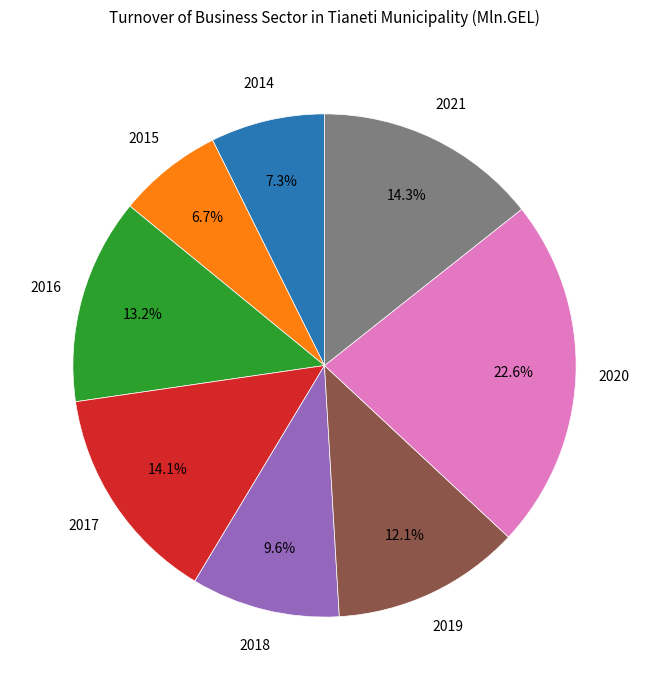

Is there a majority slice in this chart?

No